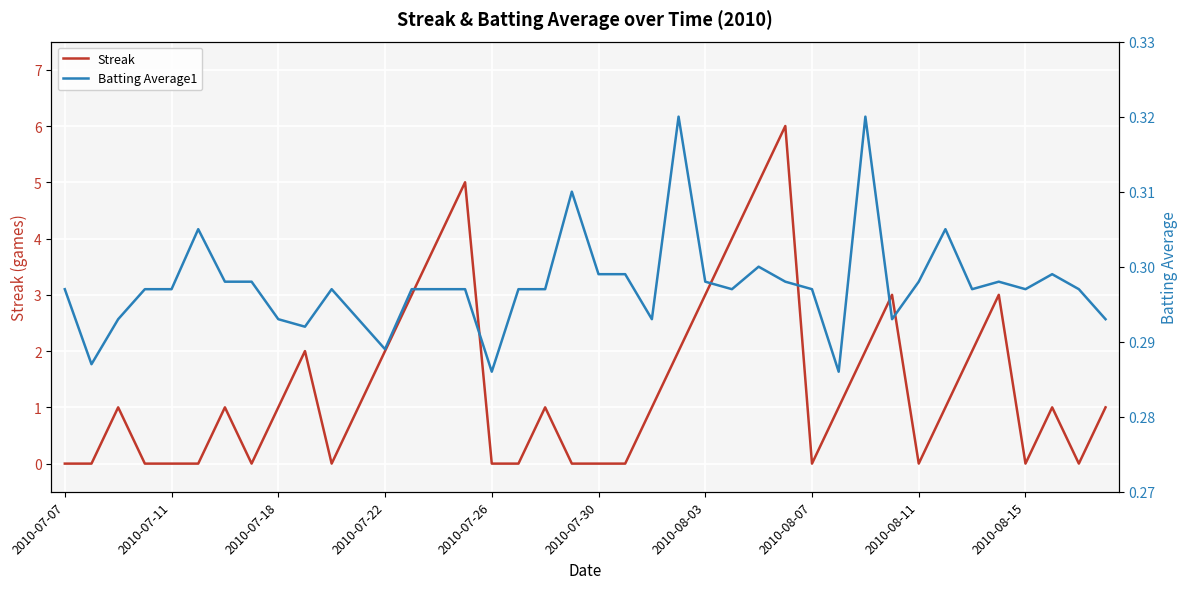

After their last crossing, which series has the higher values: Batting Average1 or Streak?

Streak